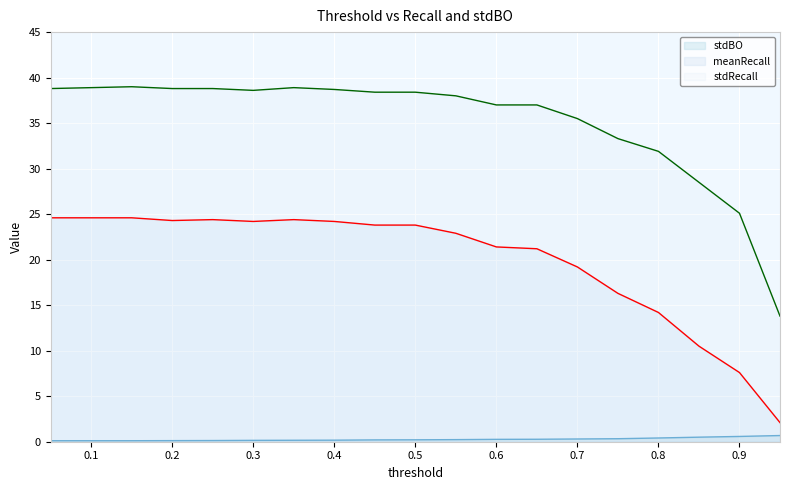

What is the difference between the maximum and minimum values in the stdBO series?

0.6